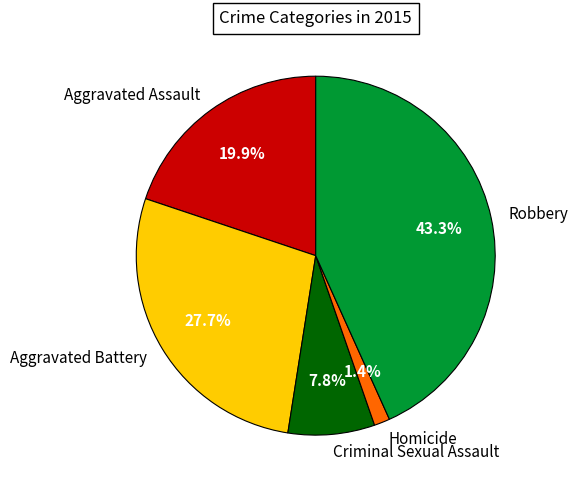

What is the total percentage of Homicide and Aggravated Assault?

21.3%